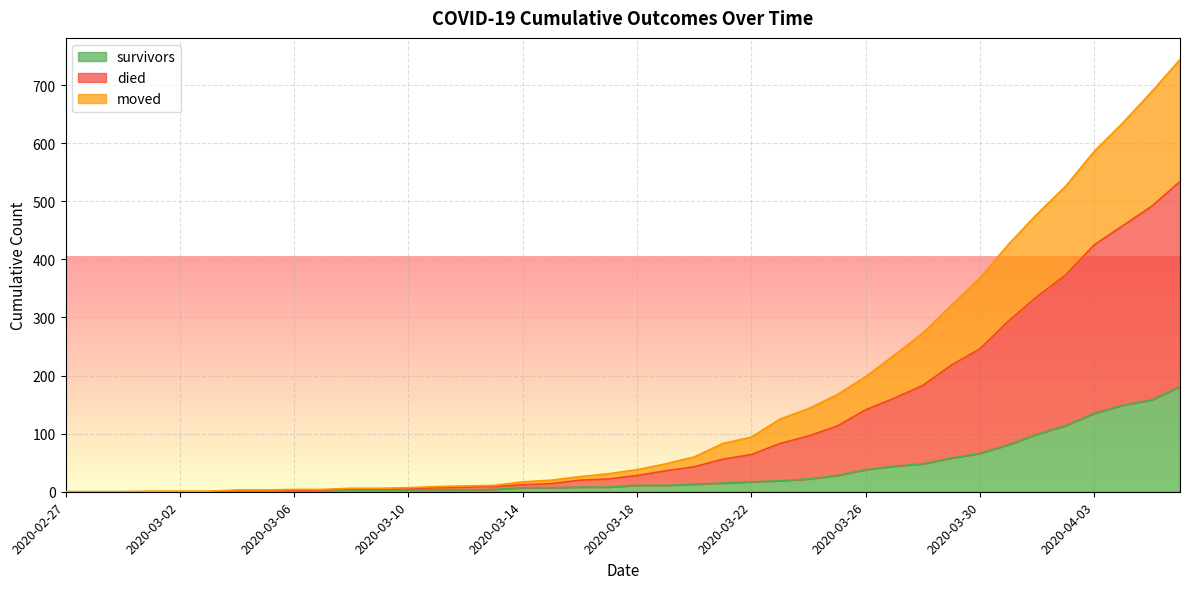

At which label does moved reach its peak?

2020-04-06